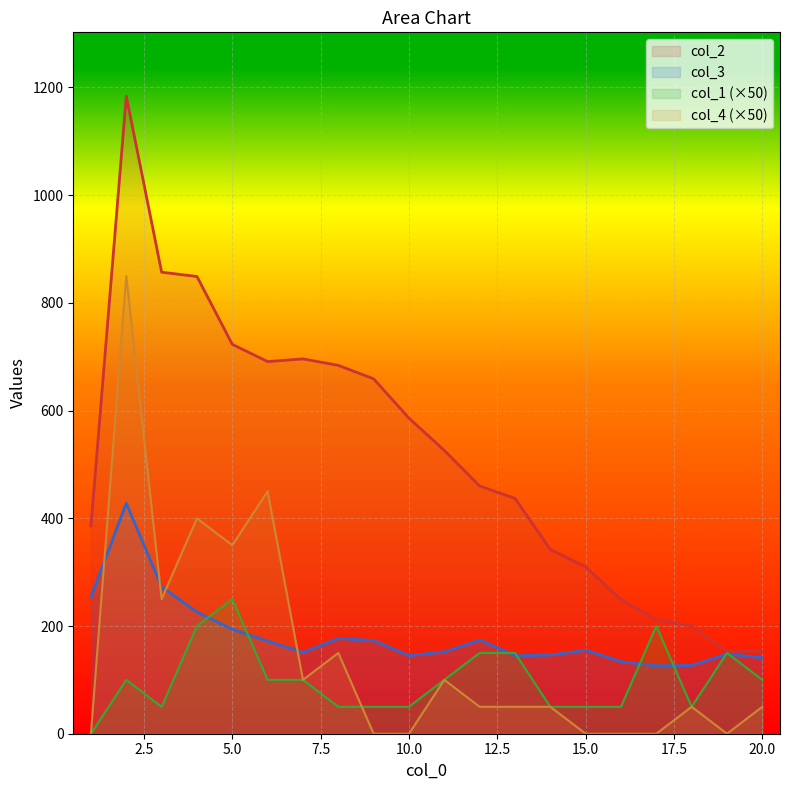

What are all the series names shown in the legend?

col_2, col_3, col_1 (×50), col_4 (×50)